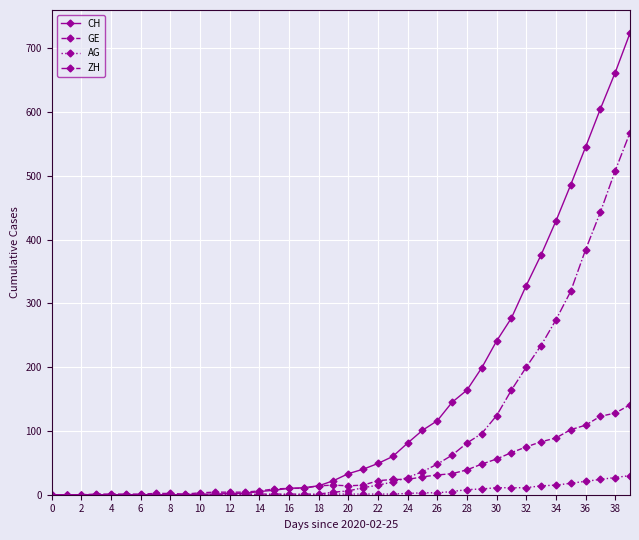

What is the highest value of the AG series?

30